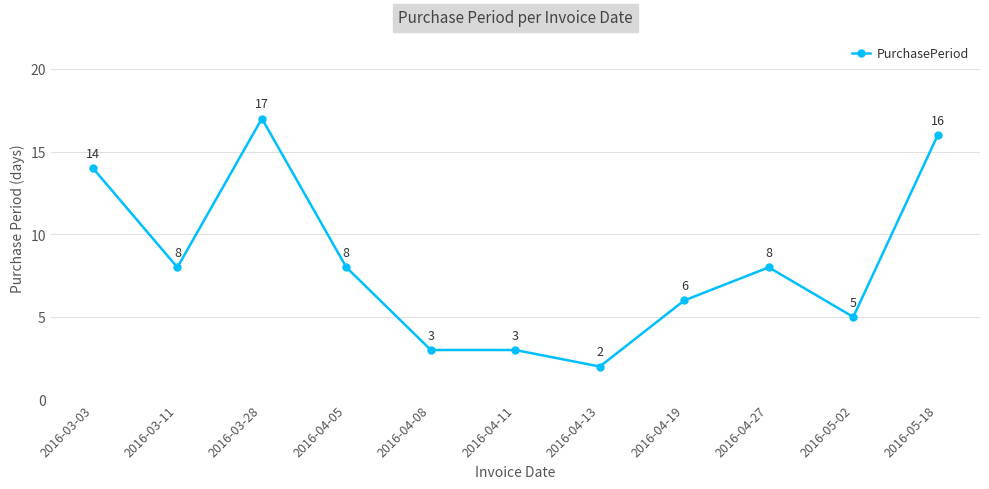

Is it true that the value at 2016-03-11 is 4?

False